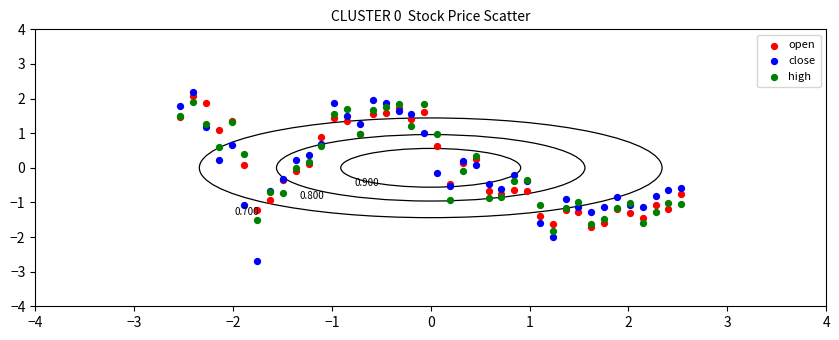

Which series has the widest spread of Y values?

close